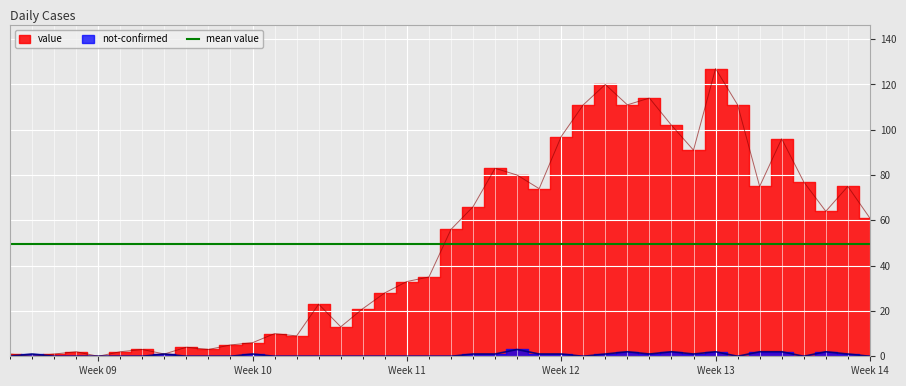

True or false: value and not-confirmed cross at least once.

True